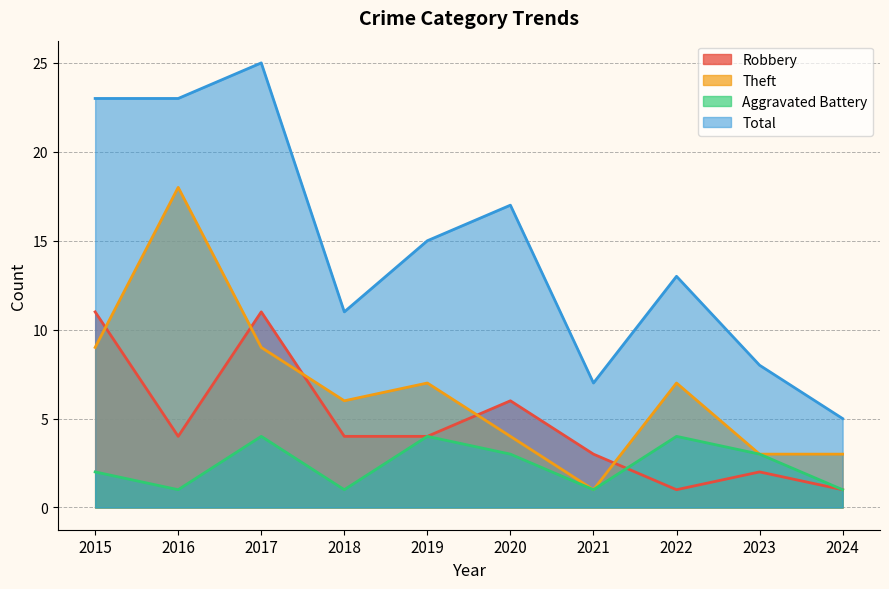

What is the value of the Theft point at the 9th from the left?

3